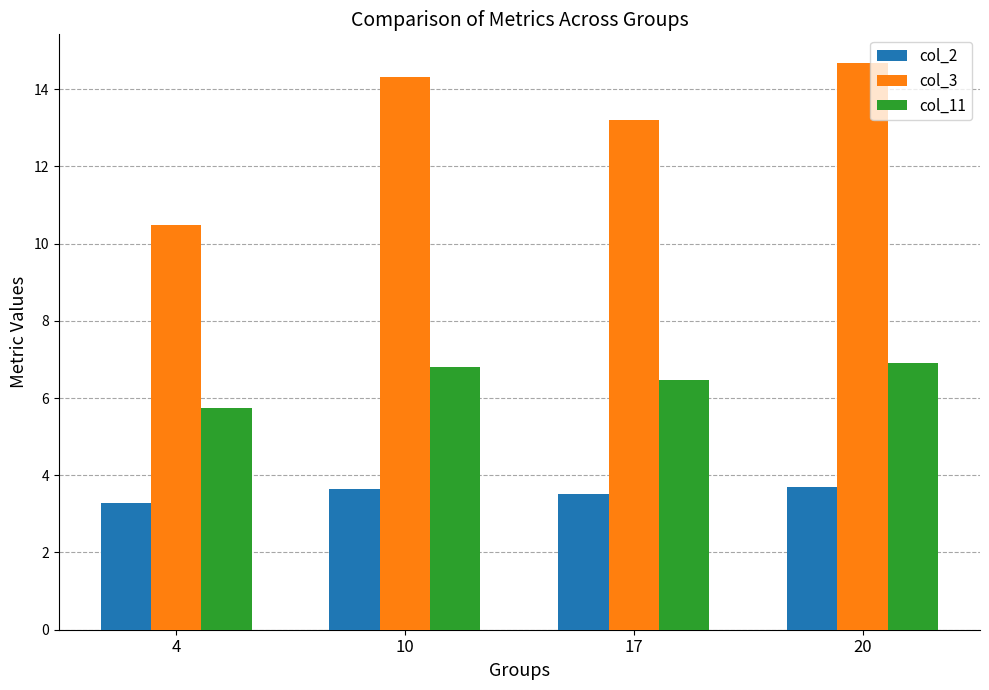

At which label does col_11 first exceed 6?

10